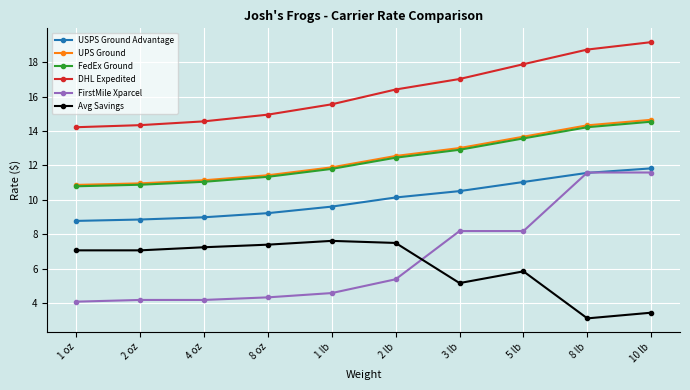

True or false: FedEx Ground and Avg Savings cross at least once.

False